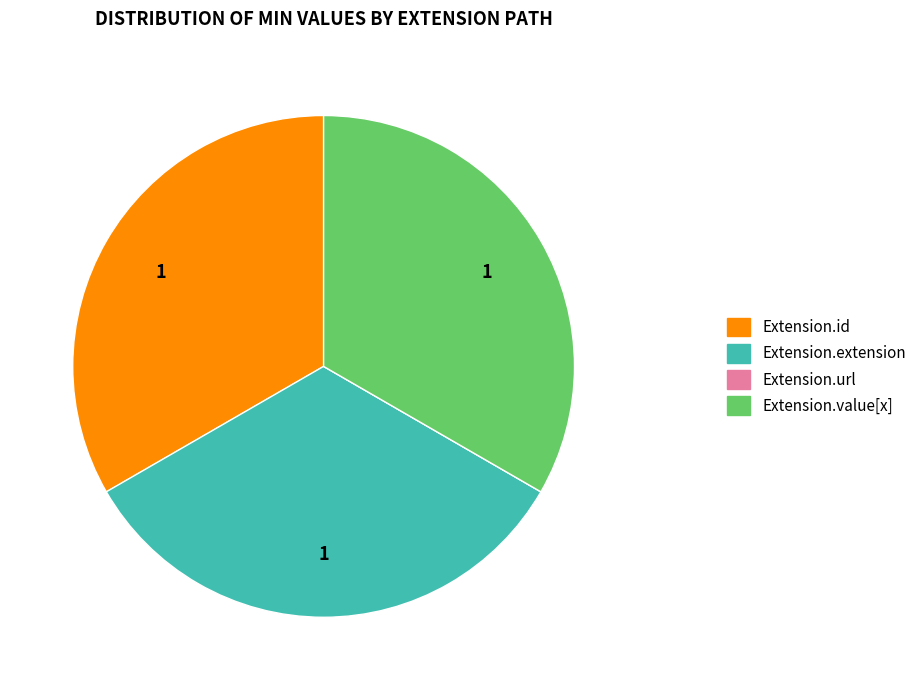

True or false: Extension.id accounts for 20% of the total.

False